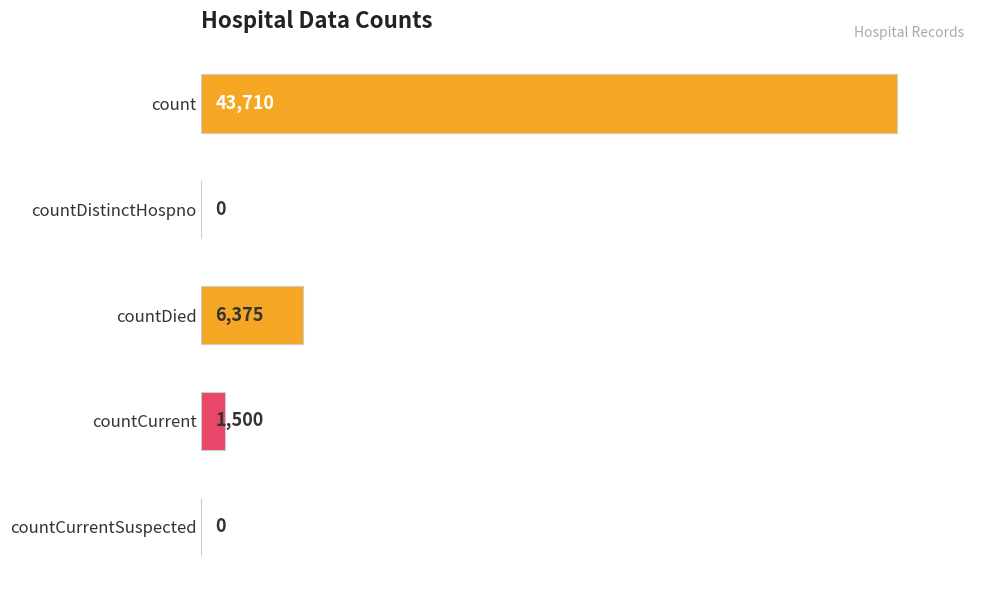

How many series are shown in this chart?

1